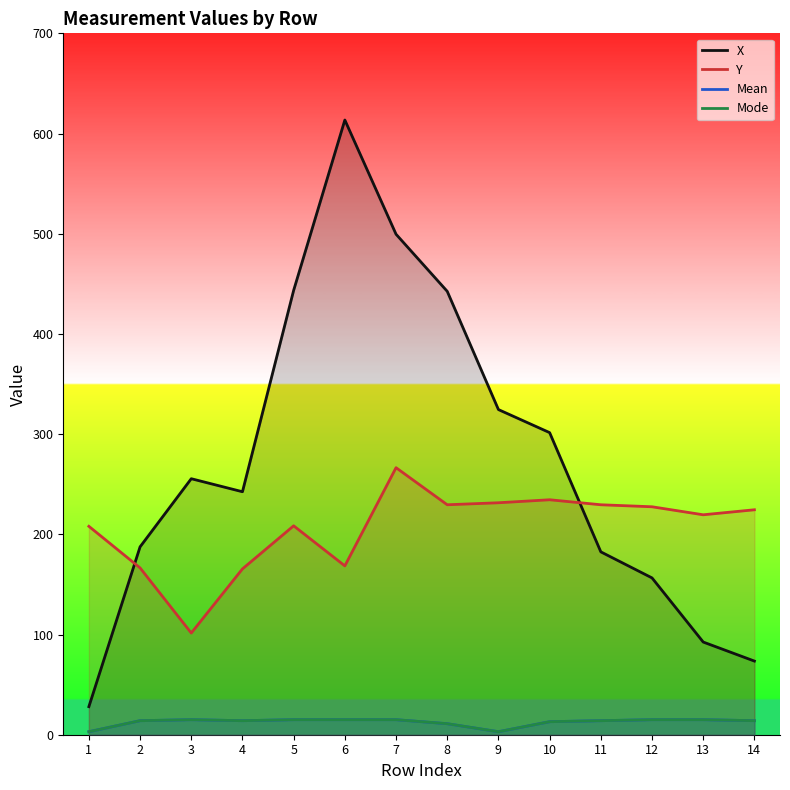

Reading left to right, list all the values displayed in this chart.

X: 1=28.0	2=187.5	3=255.5	4=242.5	5=443.5	6=613.5	7=499.5	8=442.5	9=324.5	10=301.5	11=182.5	12=156.5	13=92.5	14=73.5
Y: 1=208.0	2=166.5	3=101.5	4=165.5	5=208.5	6=168.5	7=266.5	8=229.5	9=231.5	10=234.5	11=229.5	12=227.5	13=219.5	14=224.5
Mean: 1=3.0	2=14.0	3=15.0	4=14.0	5=15.0	6=15.0	7=15.0	8=11.0	9=3.0	10=13.0	11=14.0	12=15.0	13=15.0	14=14.0
Mode: 1=3.0	2=14.0	3=15.0	4=14.0	5=15.0	6=15.0	7=15.0	8=11.0	9=3.0	10=13.0	11=14.0	12=15.0	13=15.0	14=14.0